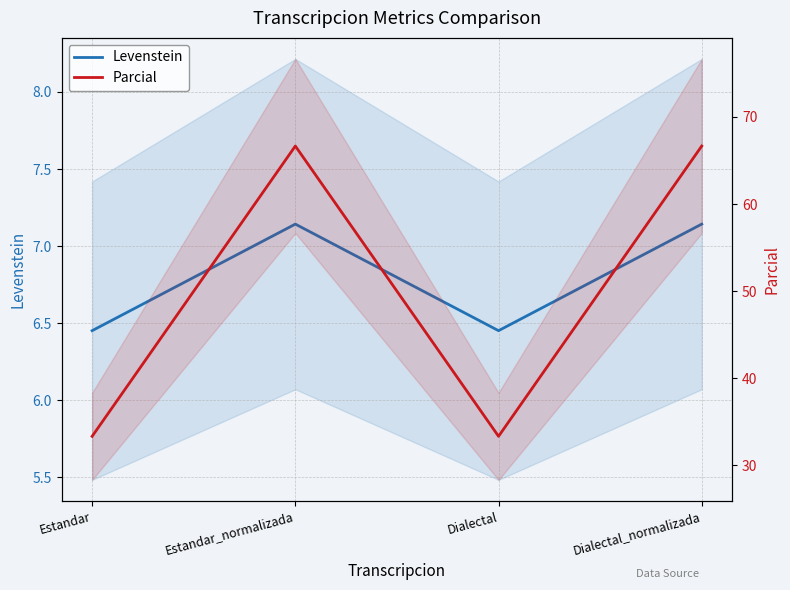

What value does the Levenstein series have at Dialectal_normalizada?

7.1